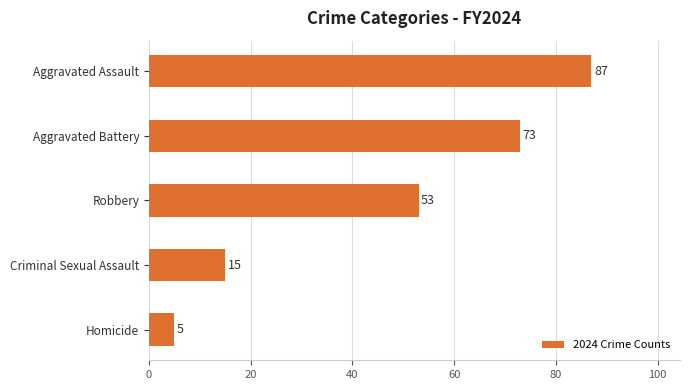

What is the sum of the values at Aggravated Assault and Aggravated Battery?

160